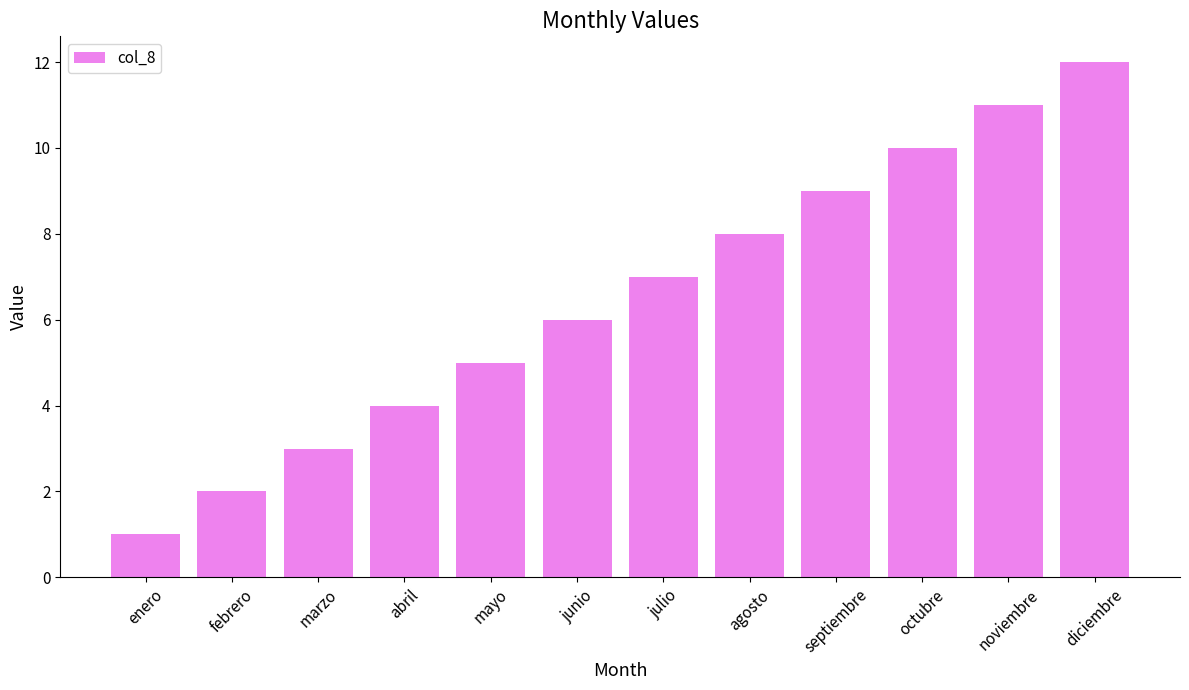

What position from the right is julio?

6